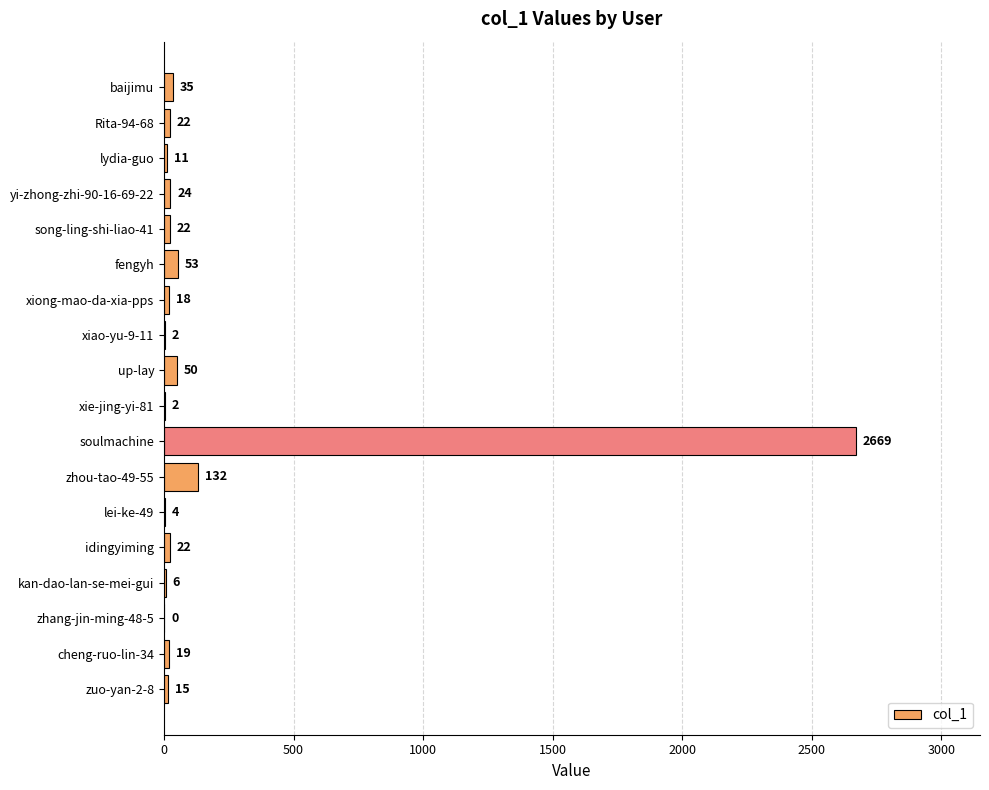

What is the sum of all values?

3106